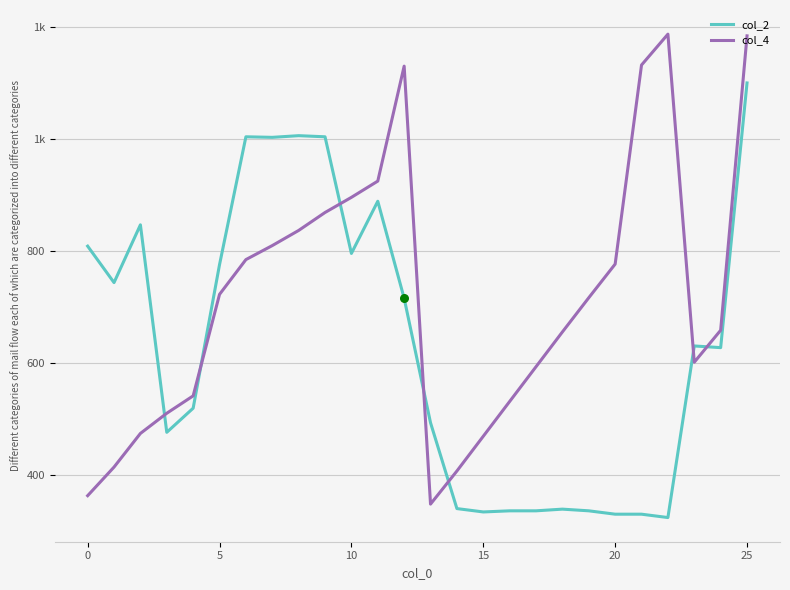

At how many categories does at least one series exceed 561?

20